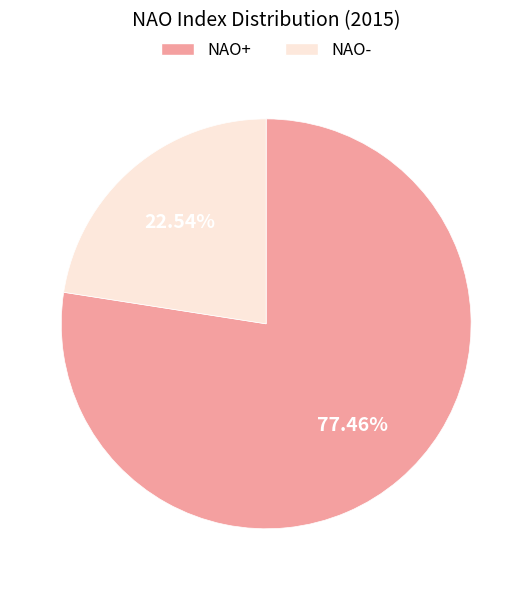

Is there any slice that represents more than half of the pie?

Yes